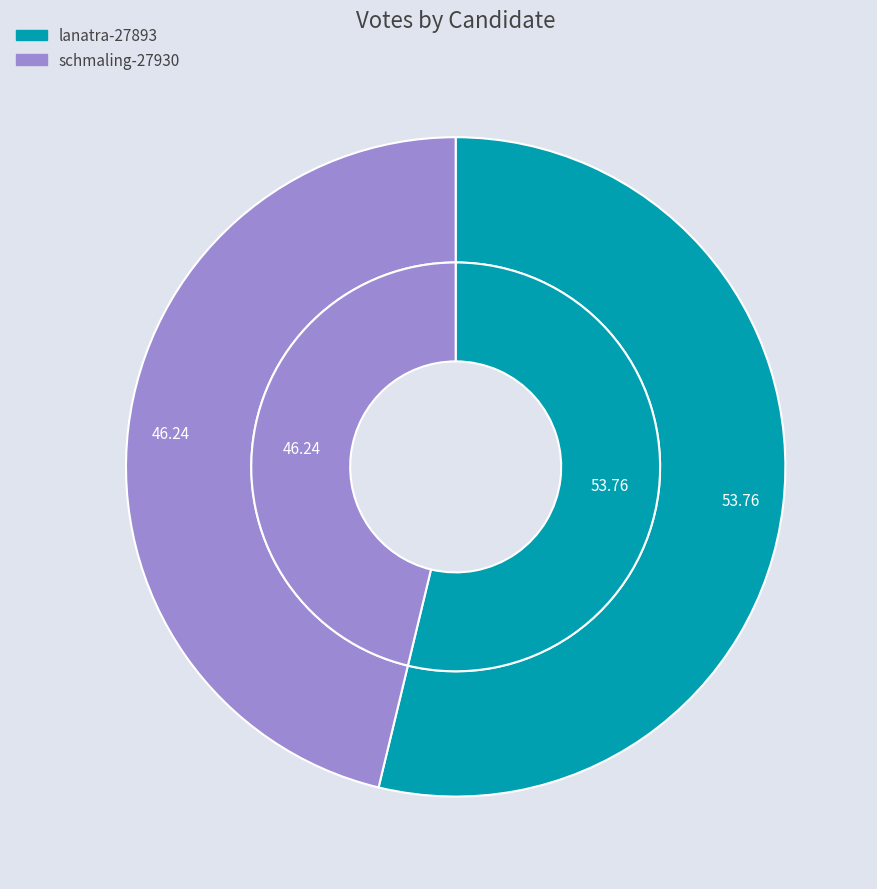

Rank the categories by value from highest to lowest.

lanatra-27893, schmaling-27930